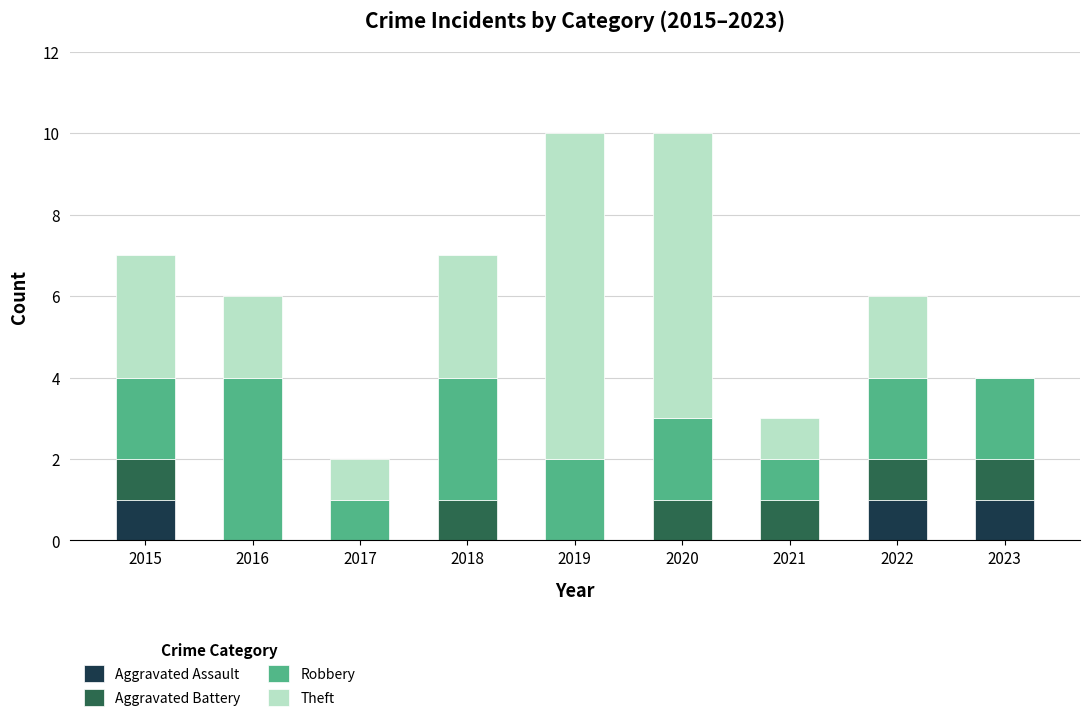

What is the total value across all series at 2015?

7